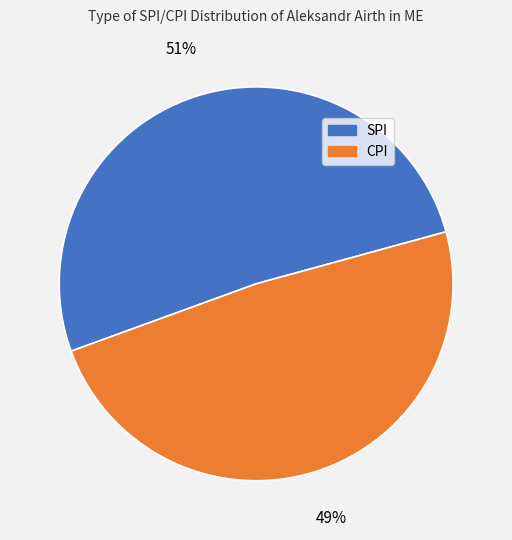

How many segments does this pie chart have?

2